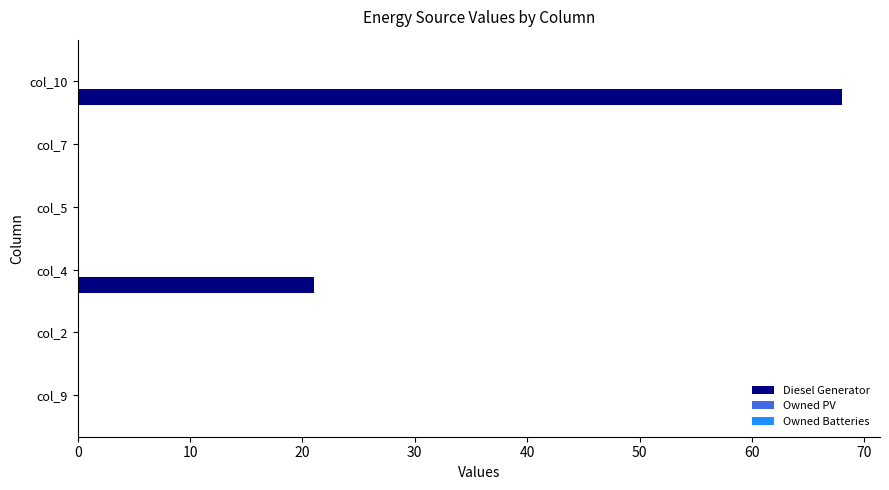

Are the bars horizontal?

Yes